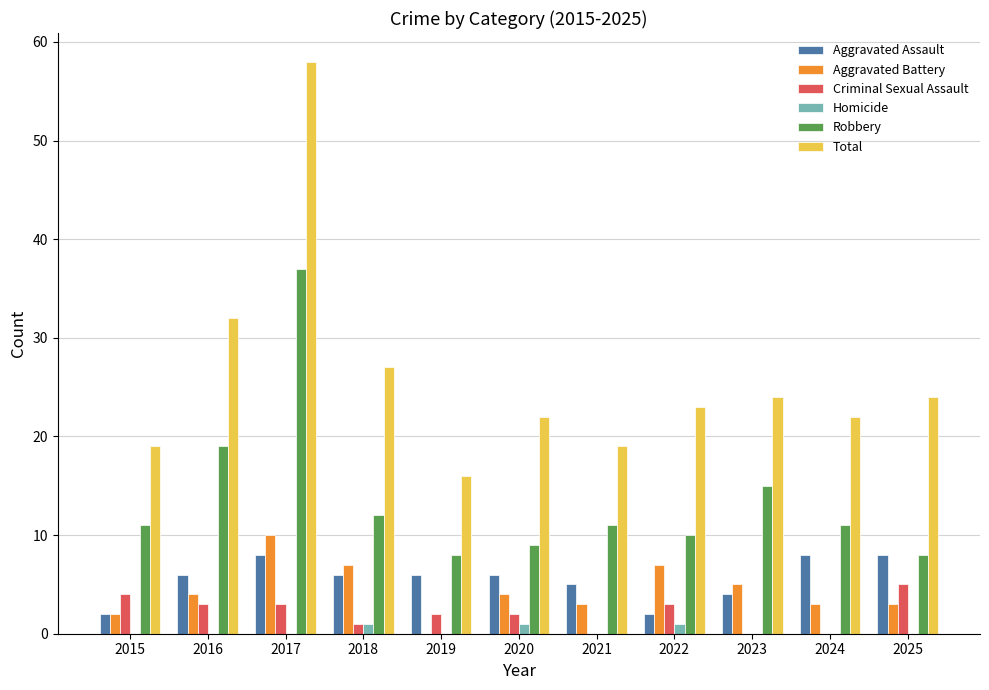

True or false: Aggravated Battery has a value of 7 at 2022.

True